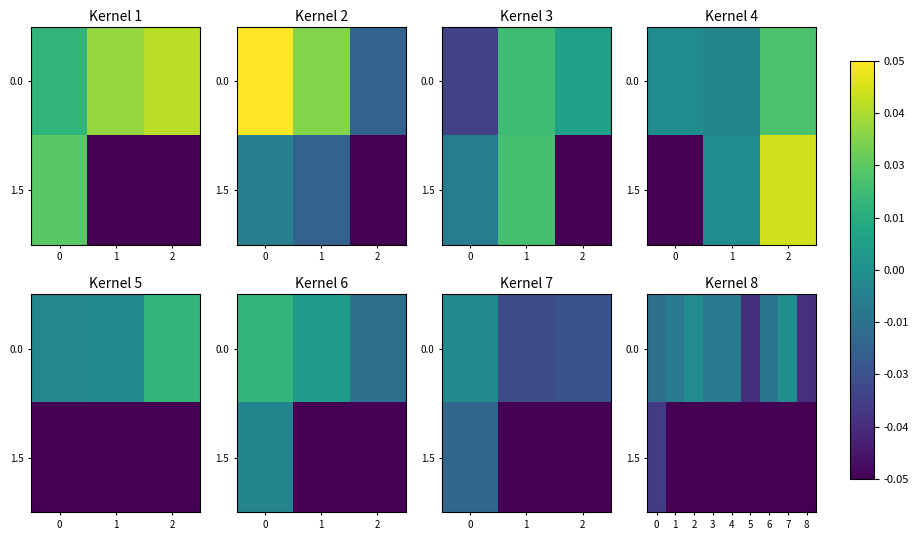

Between 7 and 0, which is larger?

7